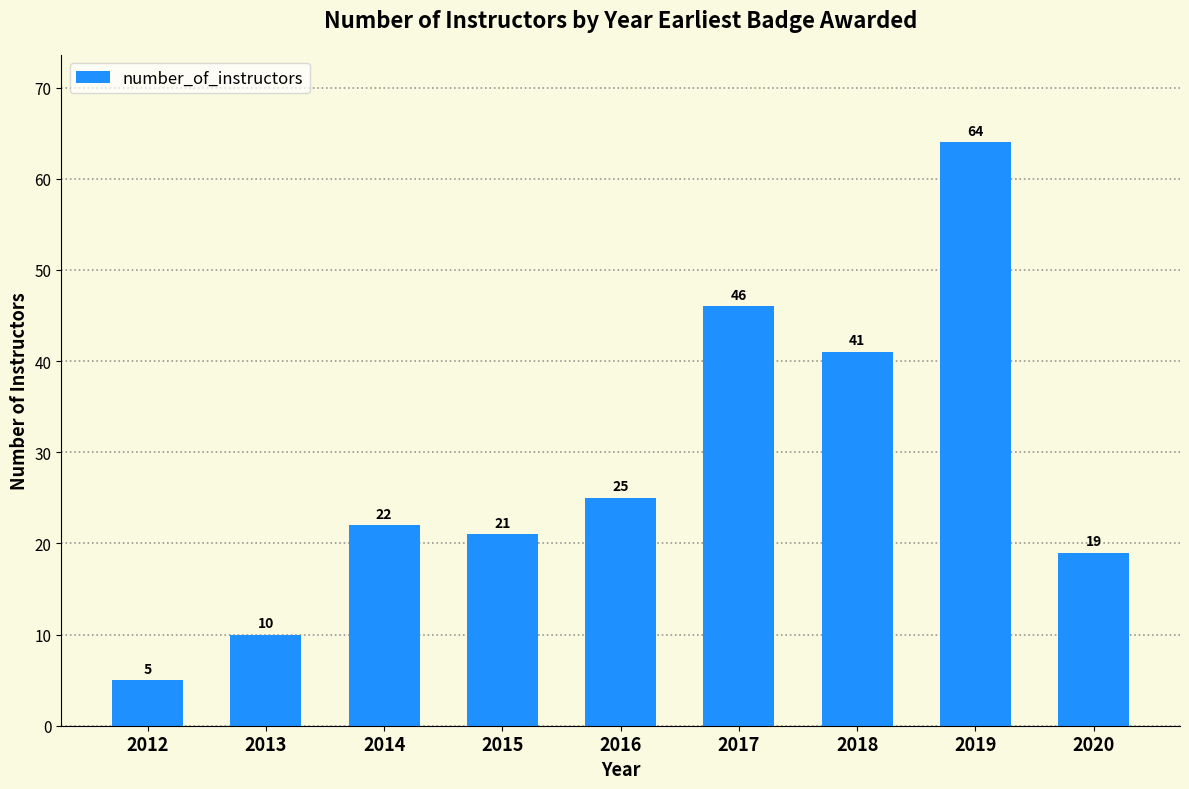

What is the value of the 1st bar from the left?

5